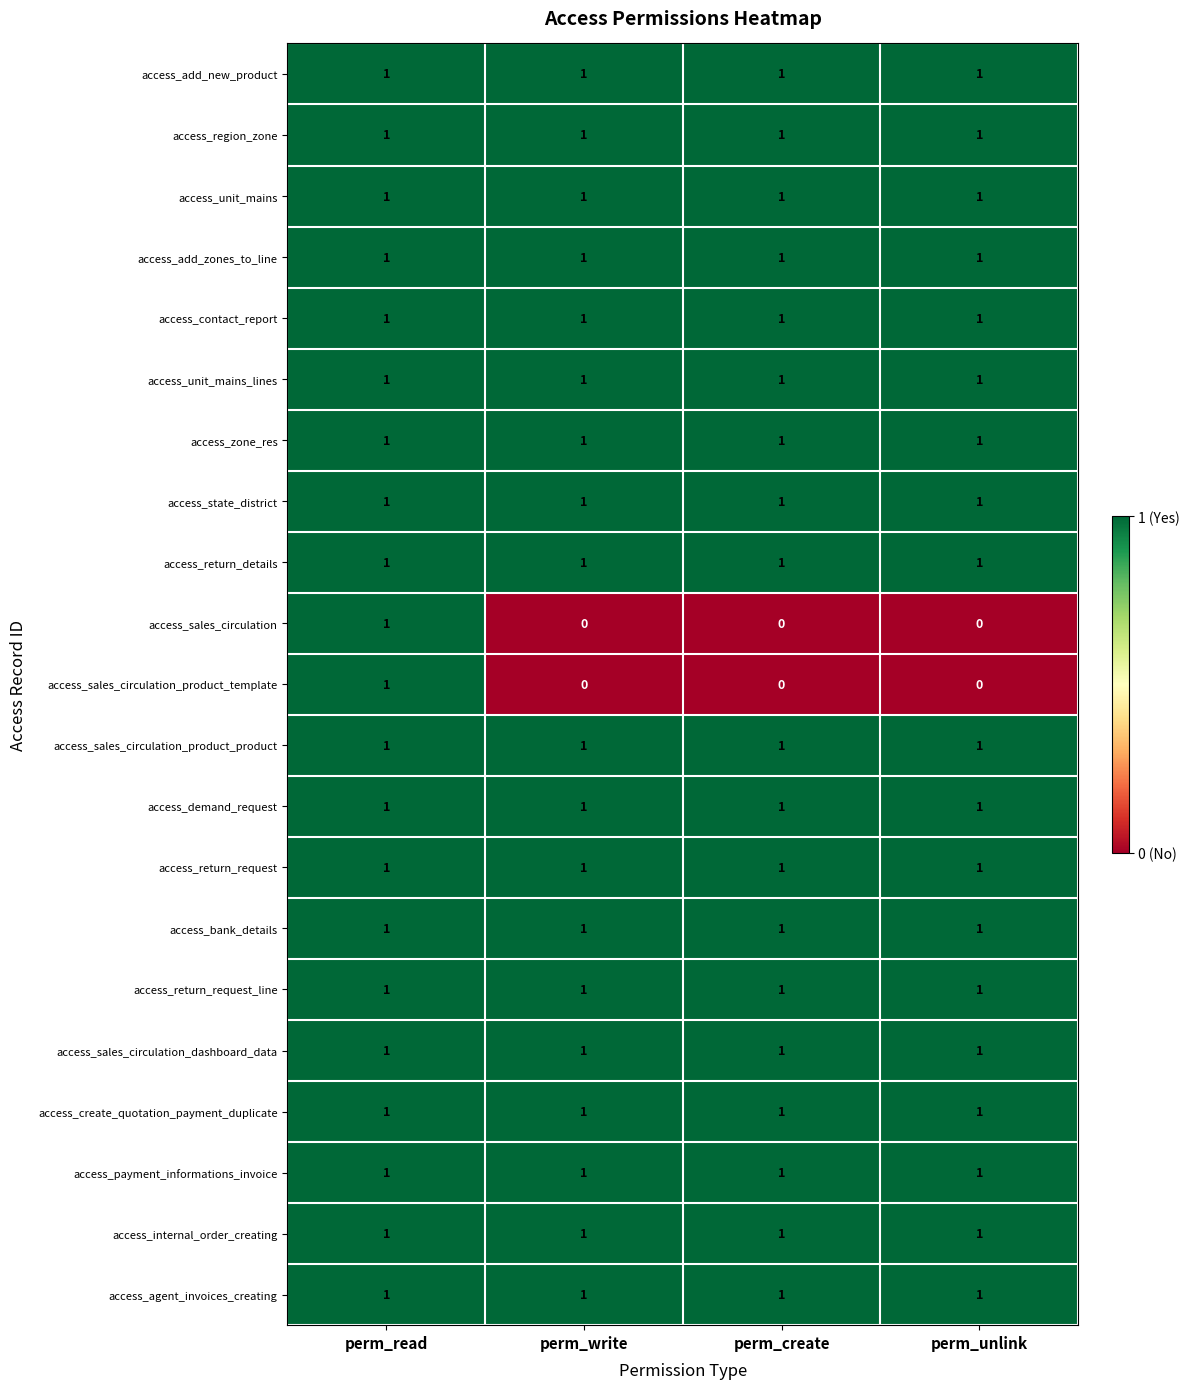

The value of access_sales_circulation_product_product at perm_read is 1. True or false?

True